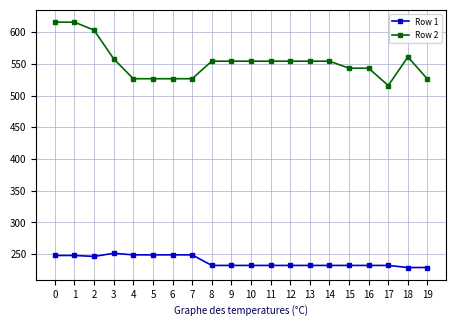

What is the value of the Row 1 point at the 6th from the left?

249.0